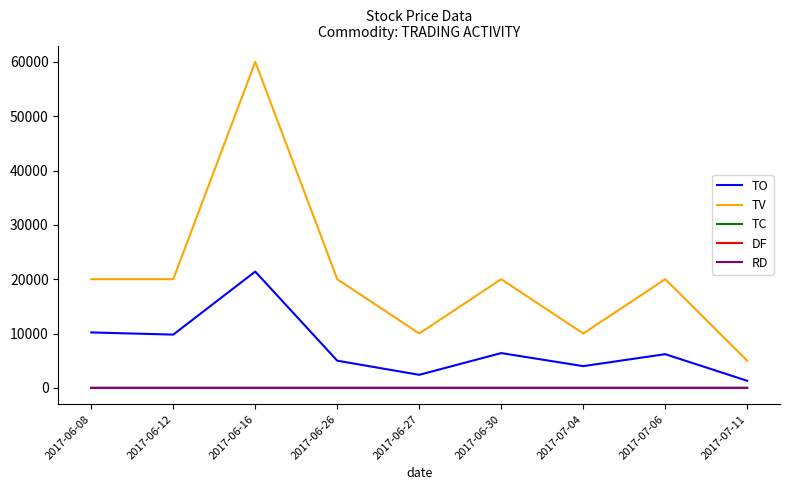

What is the maximum value shown in the chart?

60000.0